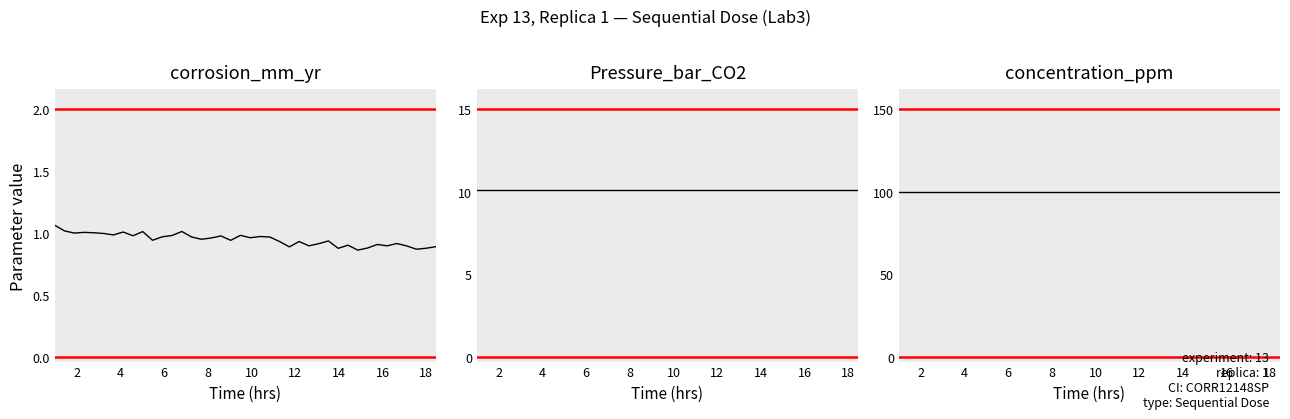

True or false: concentration_ppm and corrosion_mm_yr cross at least once.

False